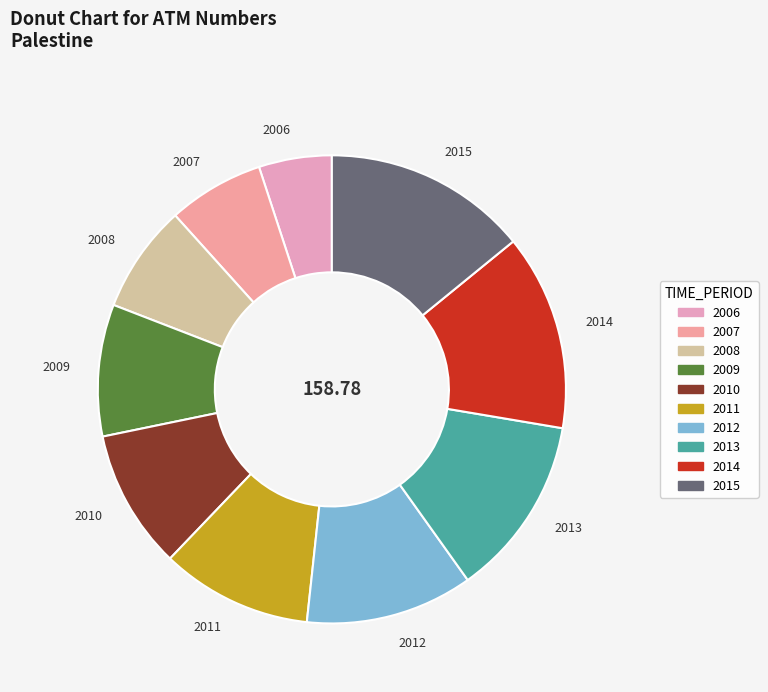

Which slice is the largest?

2015